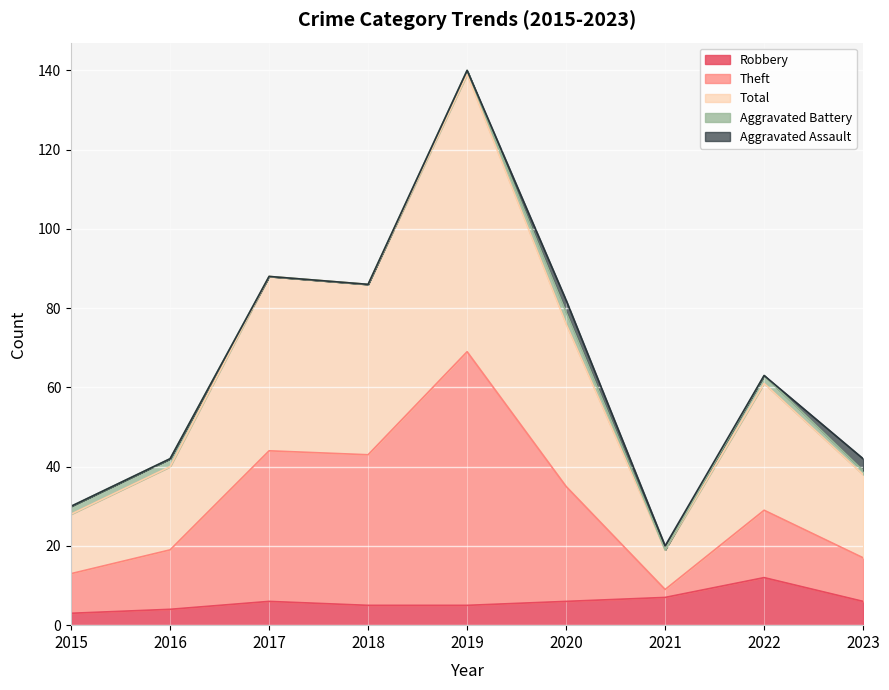

The Total series shows 29 at 2021. True or false?

False